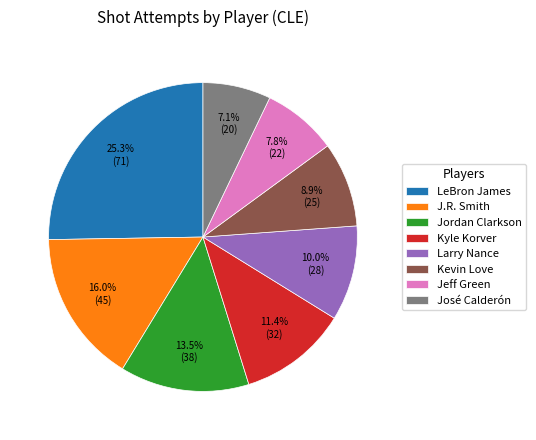

What percentage is NOT represented by José Calderón?

92.9%